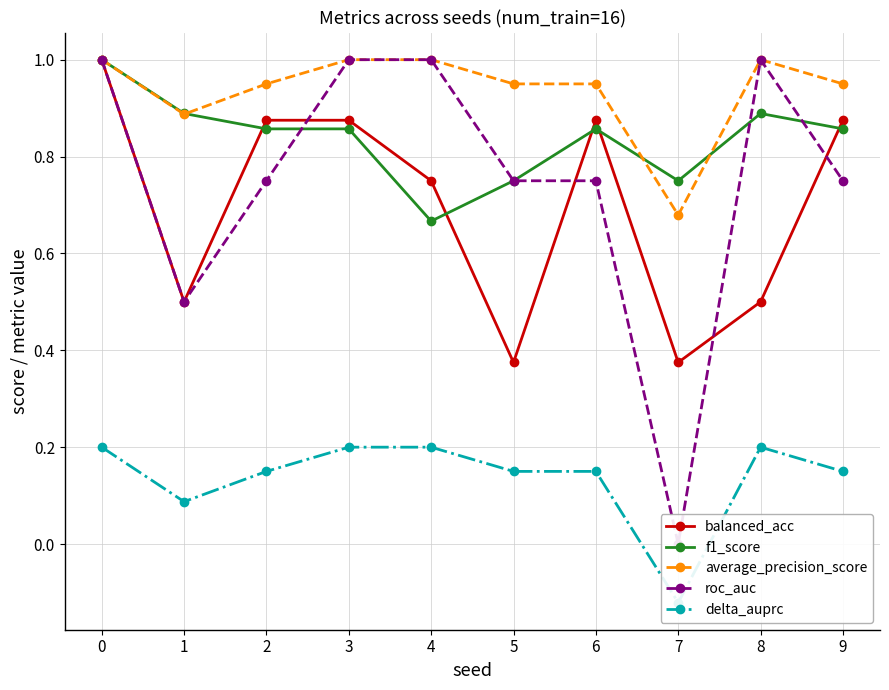

What is the sum of the f1_score values at 9 and 2?

1.7